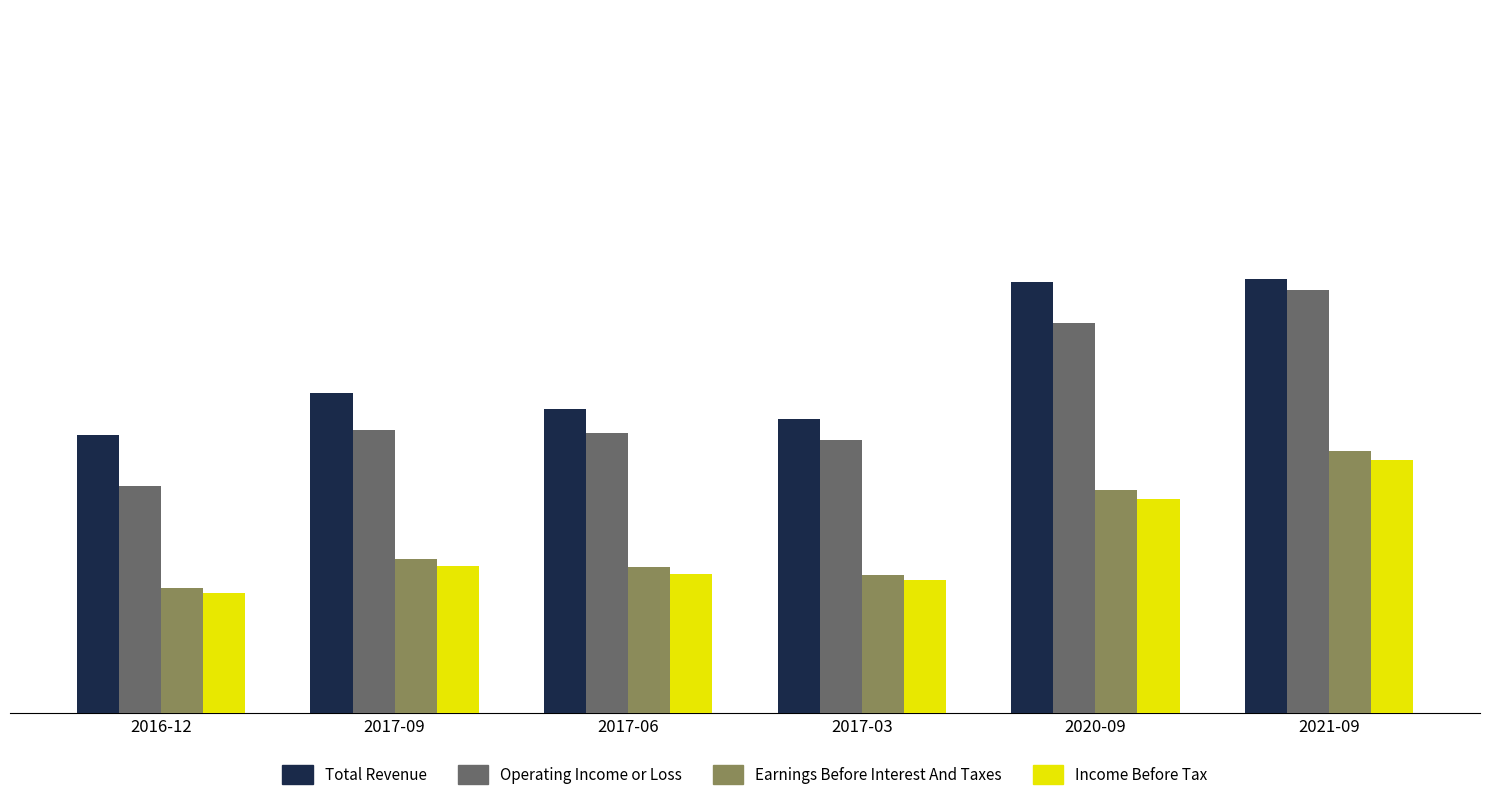

What is the sum of all Total Revenue values?

19.1